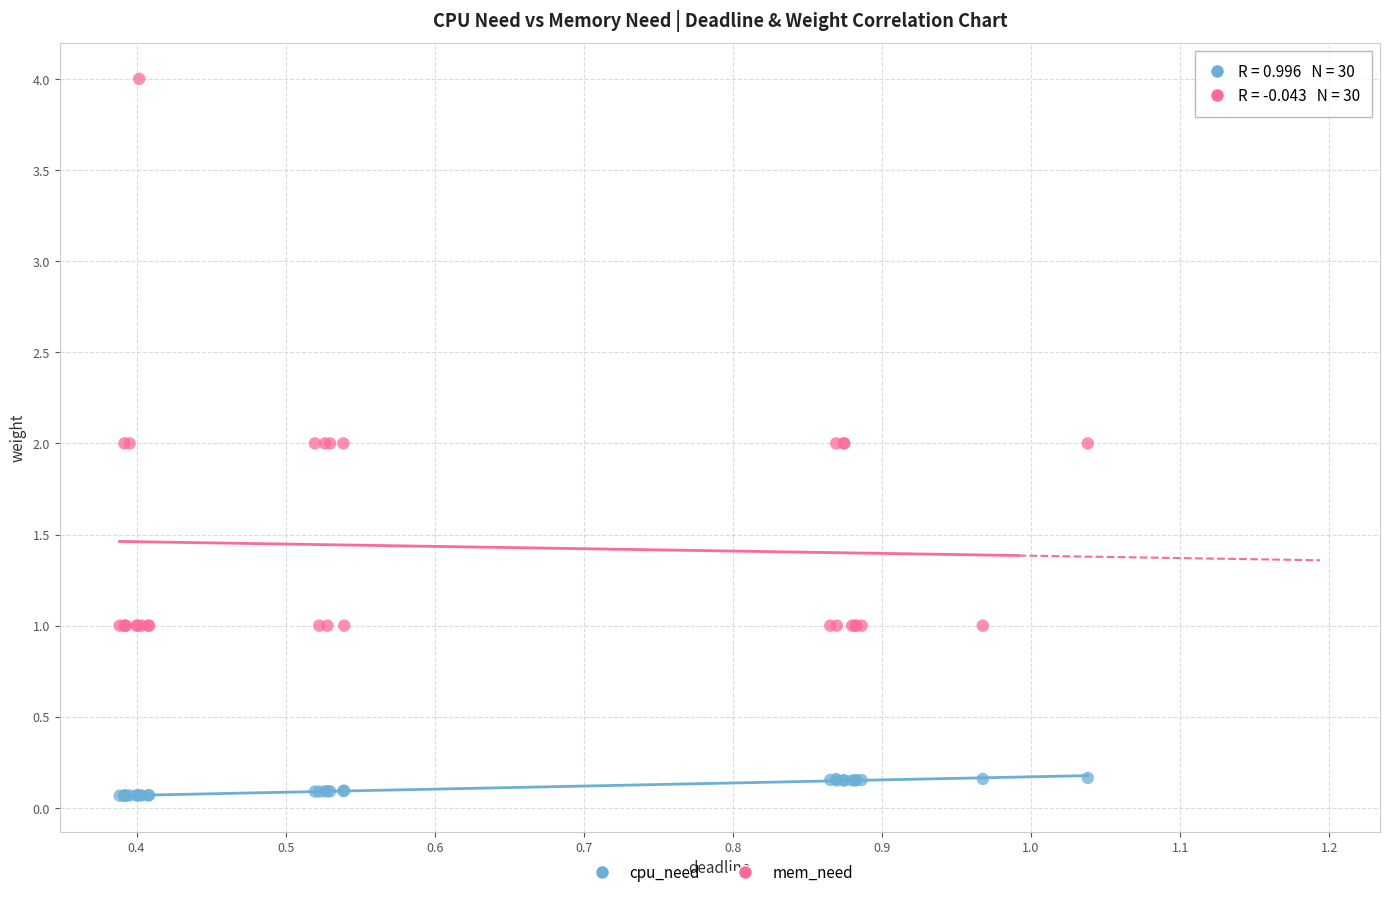

Which series contains the lowest Y value?

cpu_need